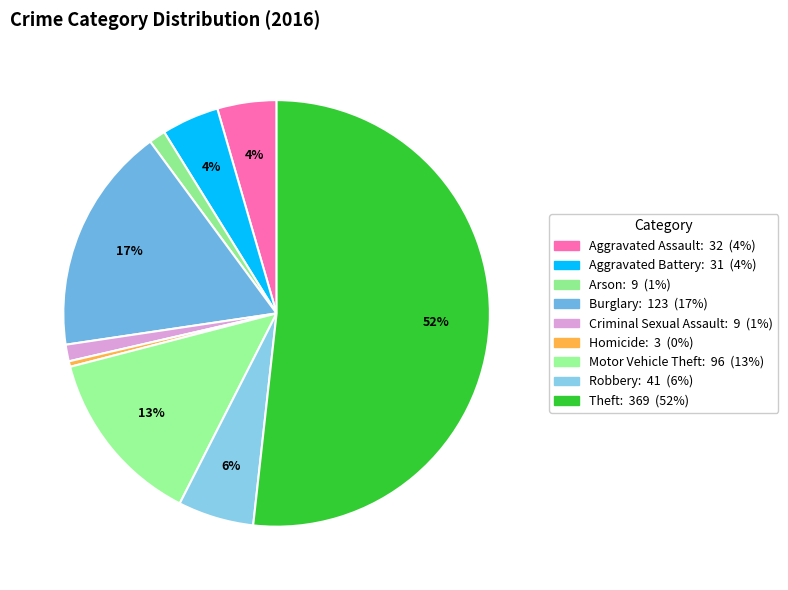

How many slices are in this pie chart?

9